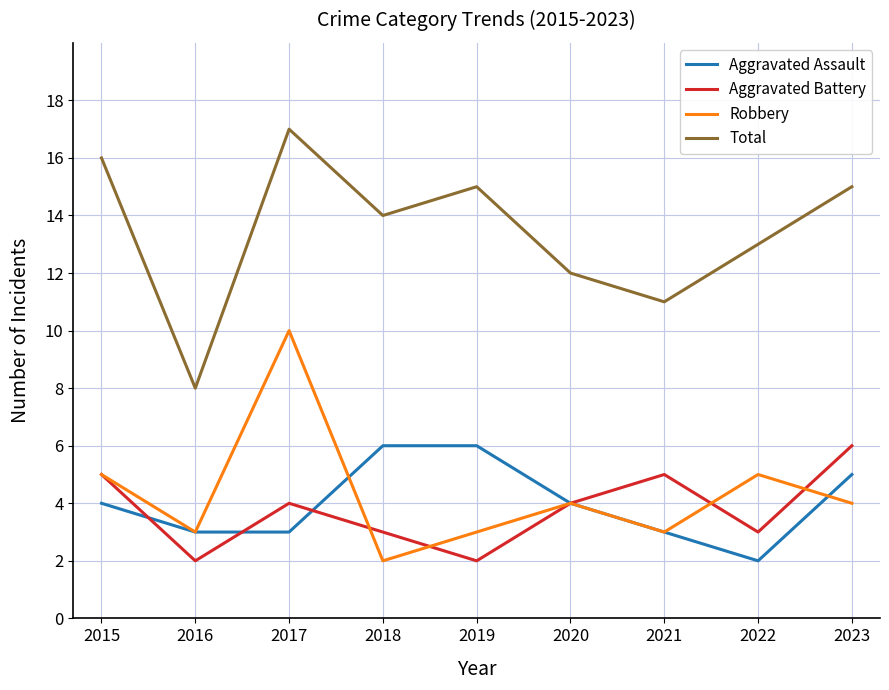

What value does the Aggravated Assault series have at 2021?

3